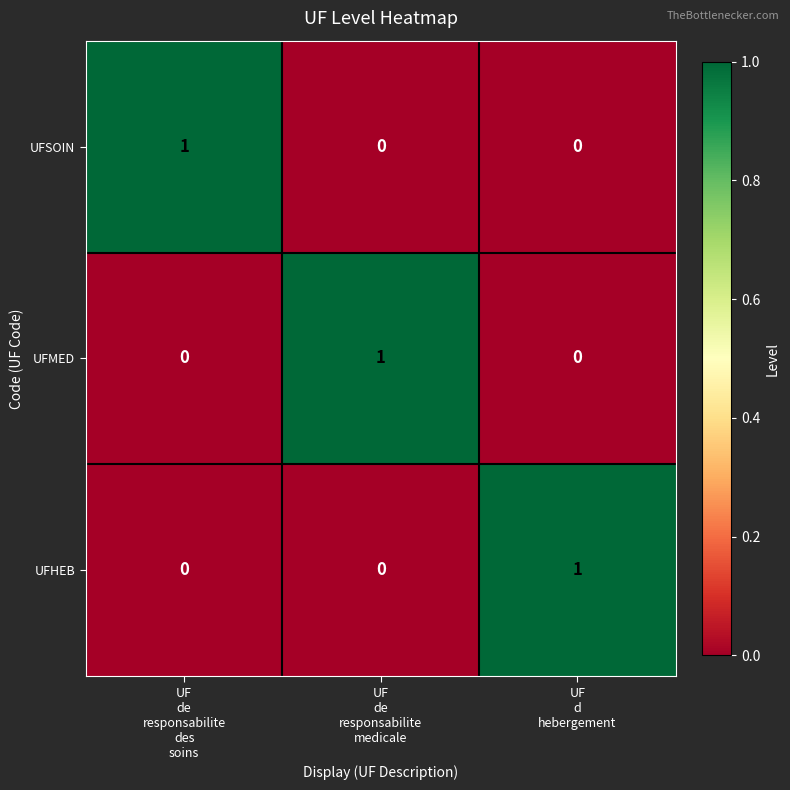

Count the UFSOIN values in the range 0 to 1.

3